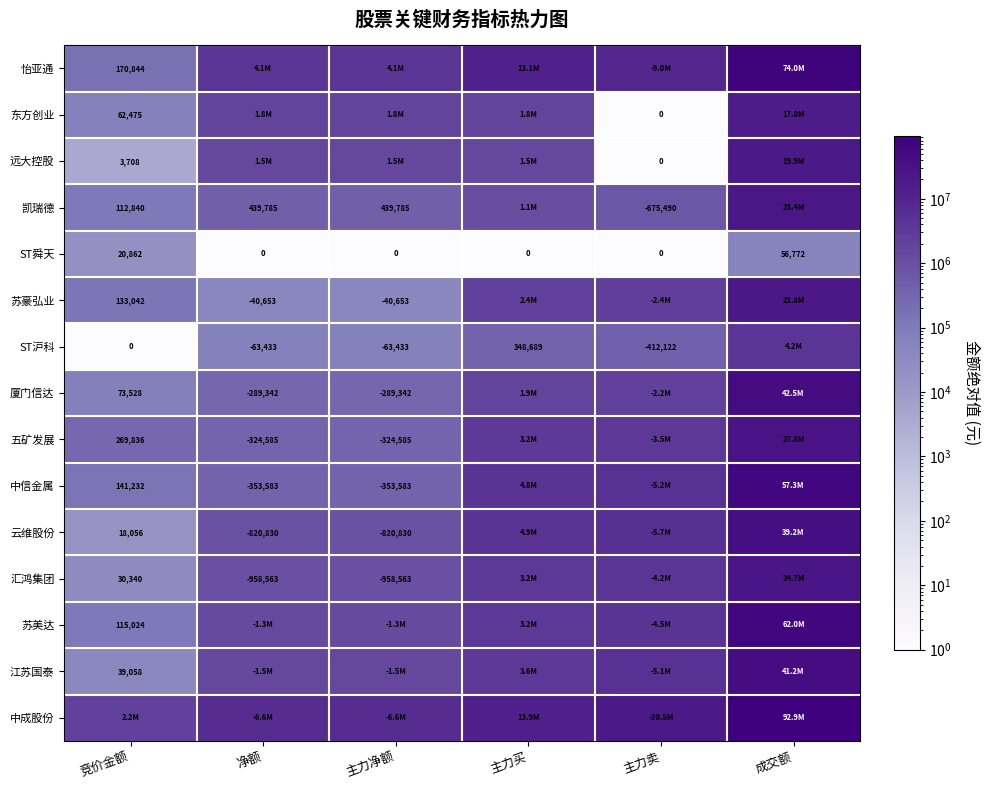

Where is 汇鸿集团 nearest to the value 12368266?

主力卖